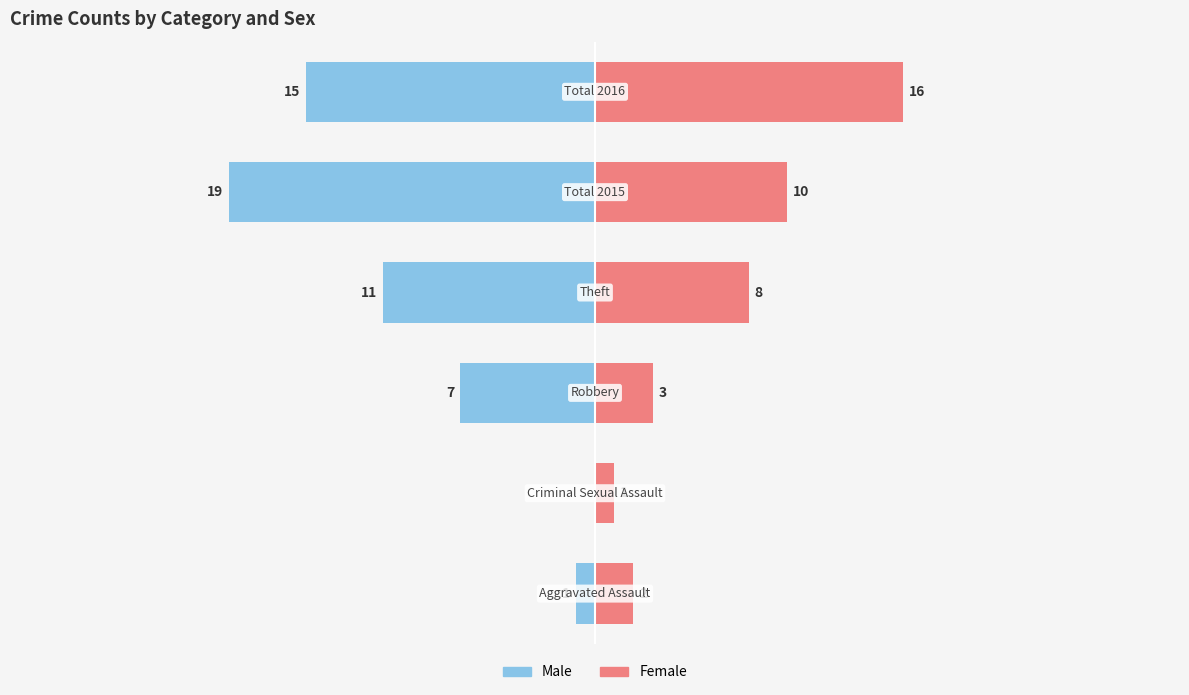

What is the value of the Female bar at the 6th from the left?

16